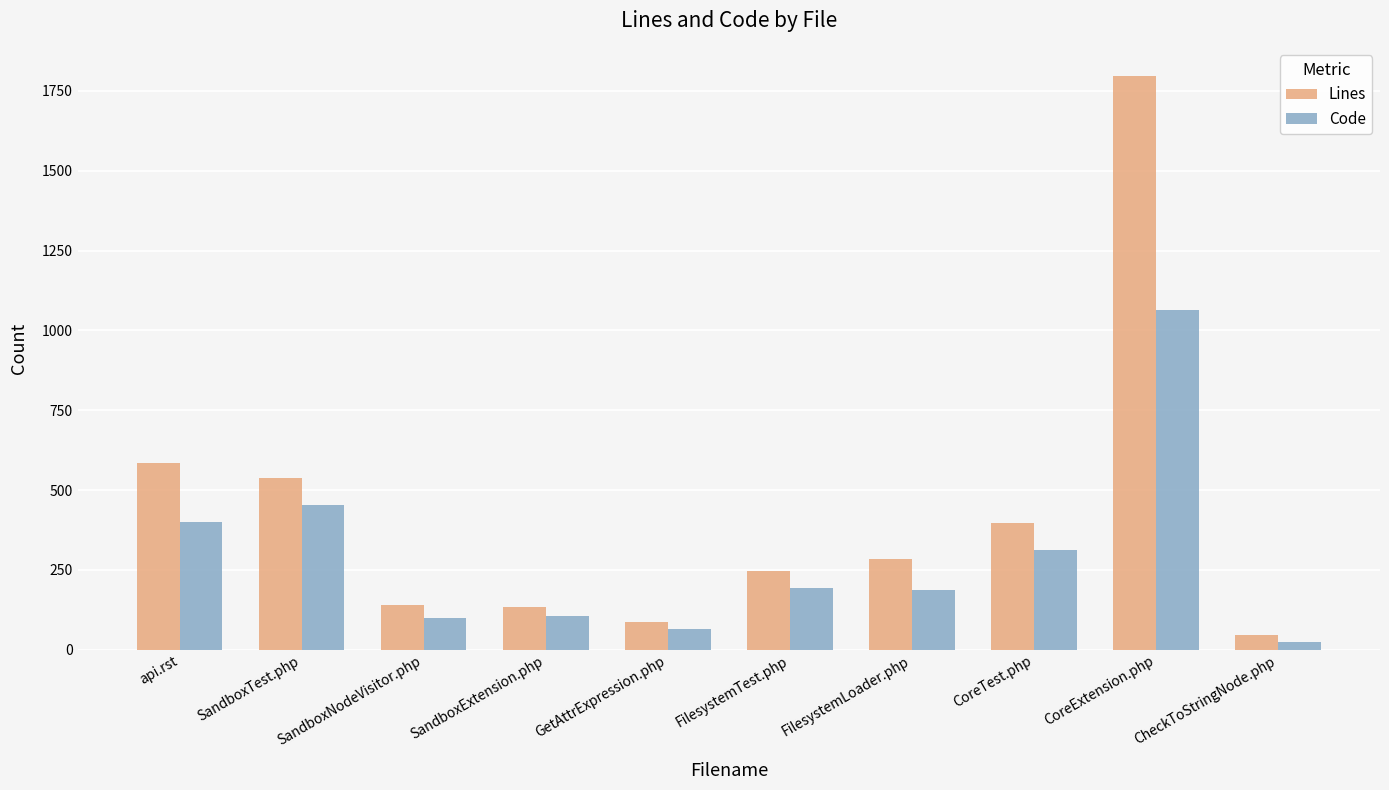

The value of Lines at CoreTest.php is 398. True or false?

True